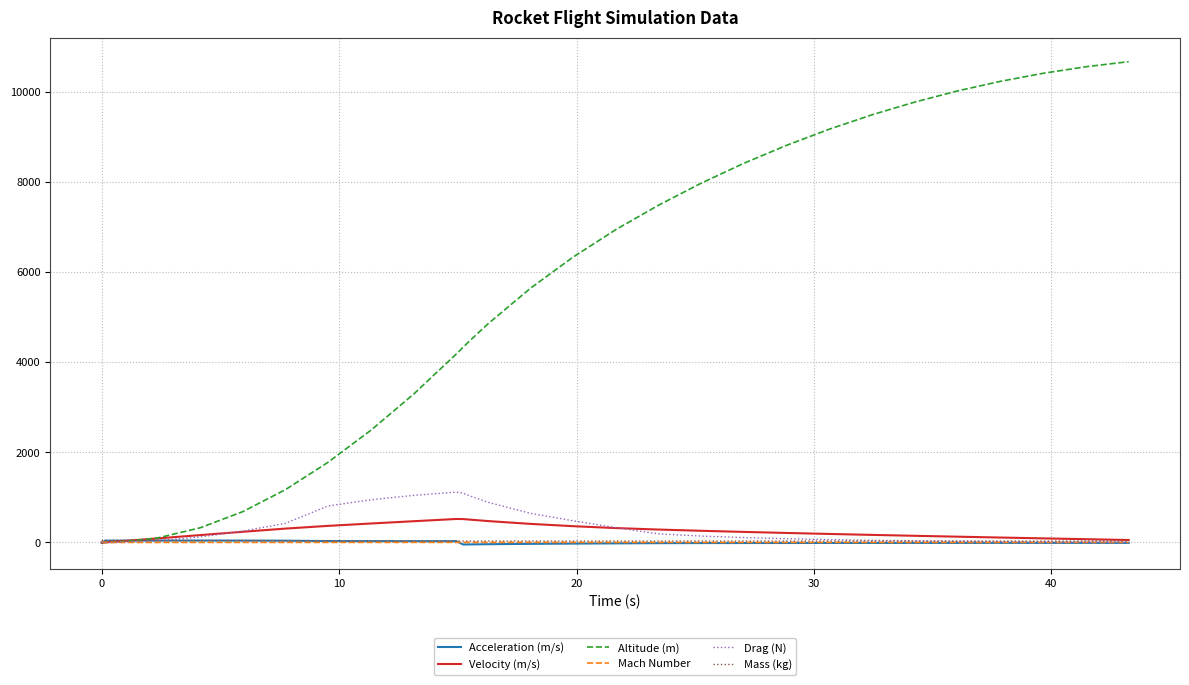

What is the maximum value shown in the chart?

10664.5